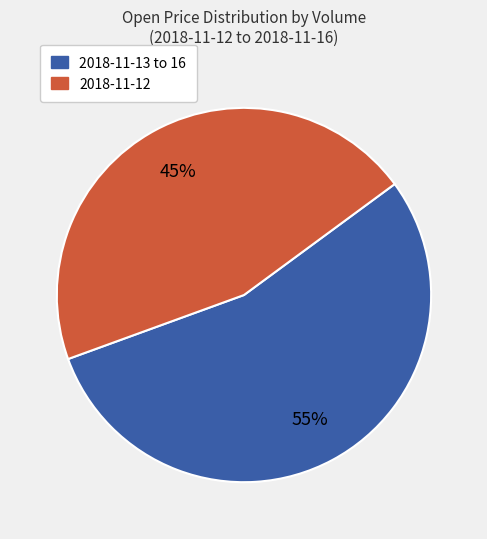

Count the number of slices in the pie.

2